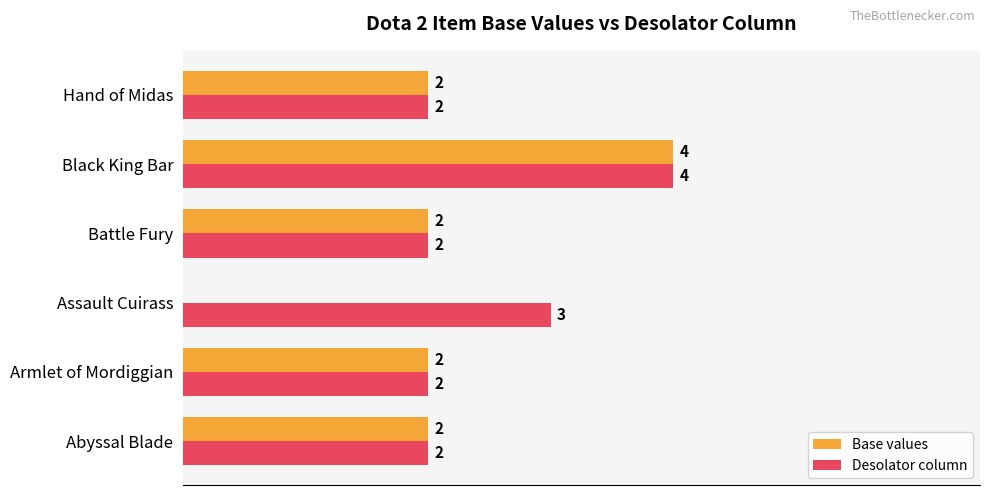

Which series has the largest total across all categories?

Desolator column